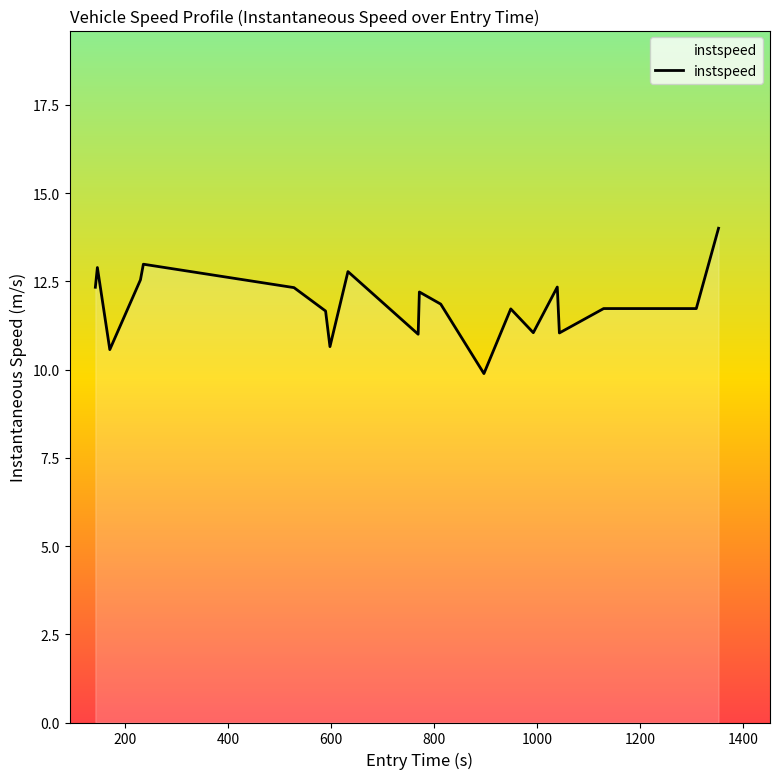

What is the difference between the maximum and minimum values?

4.1